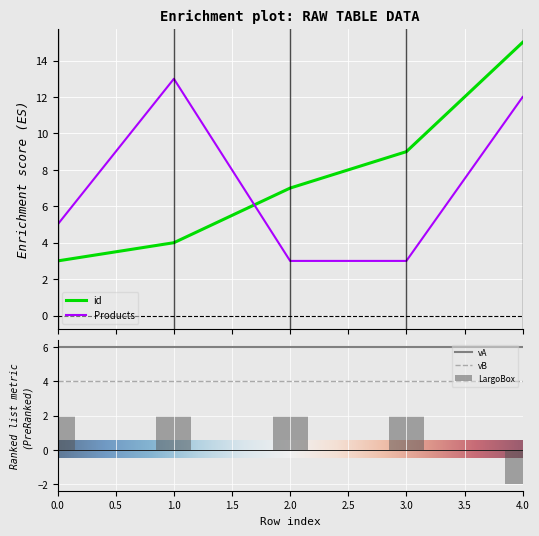

Rank the categories by id value from lowest to highest.

0, 1, 2, 3, 4